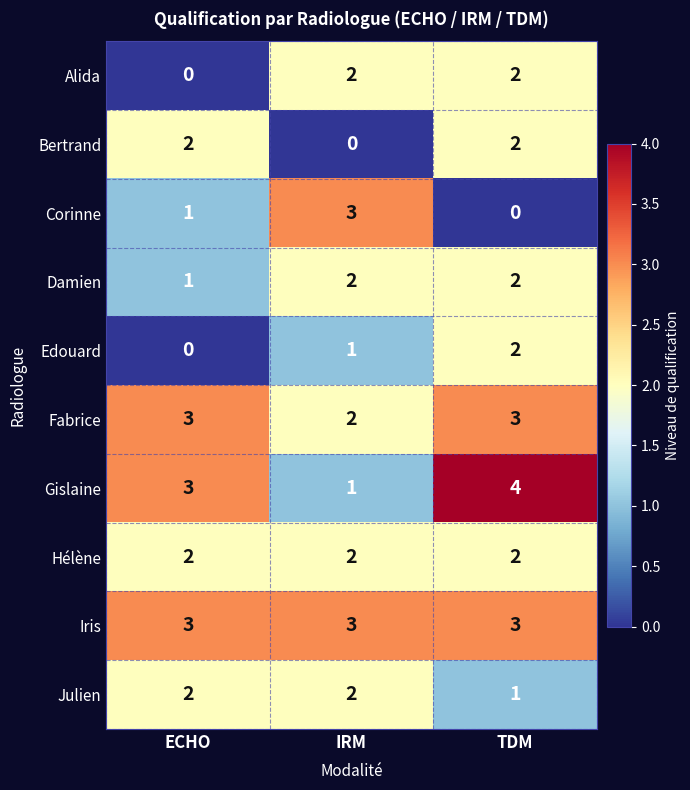

Reading left to right, extract all data points from this chart.

Alida: 0	2	2
Bertrand: 2	0	2
Corinne: 1	3	0
Damien: 1	2	2
Edouard: 0	1	2
Fabrice: 3	2	3
Gislaine: 3	1	4
Hélène: 2	2	2
Iris: 3	3	3
Julien: 2	2	1